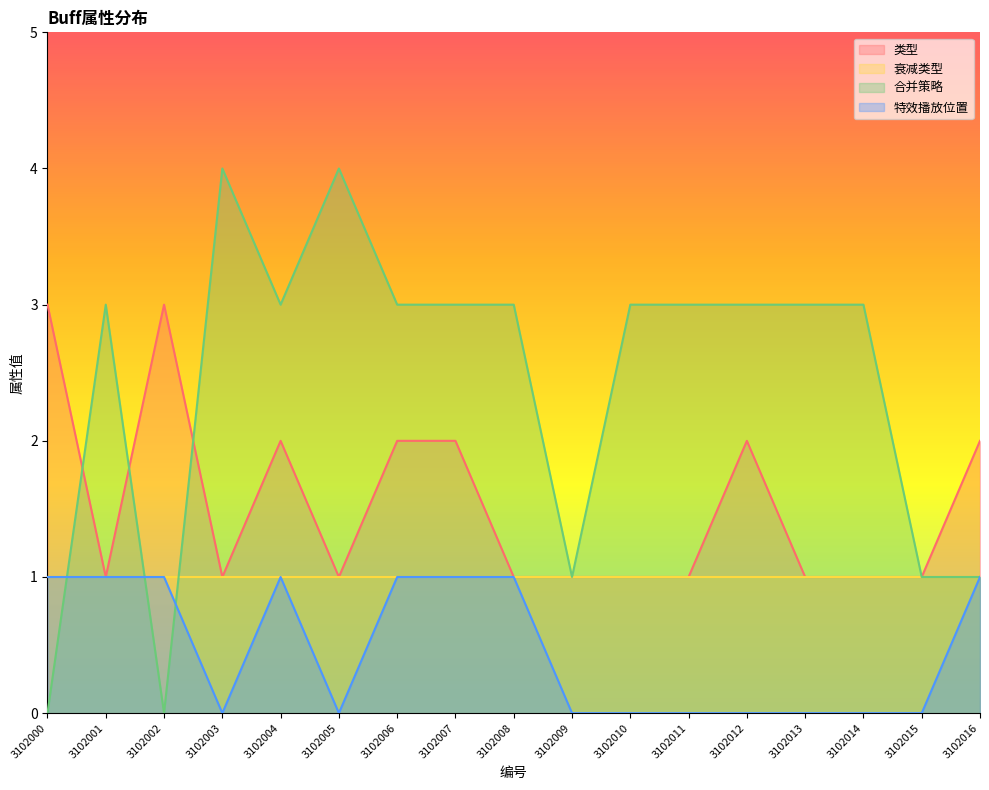

At which category does the chart reach its minimum across all series?

3102000